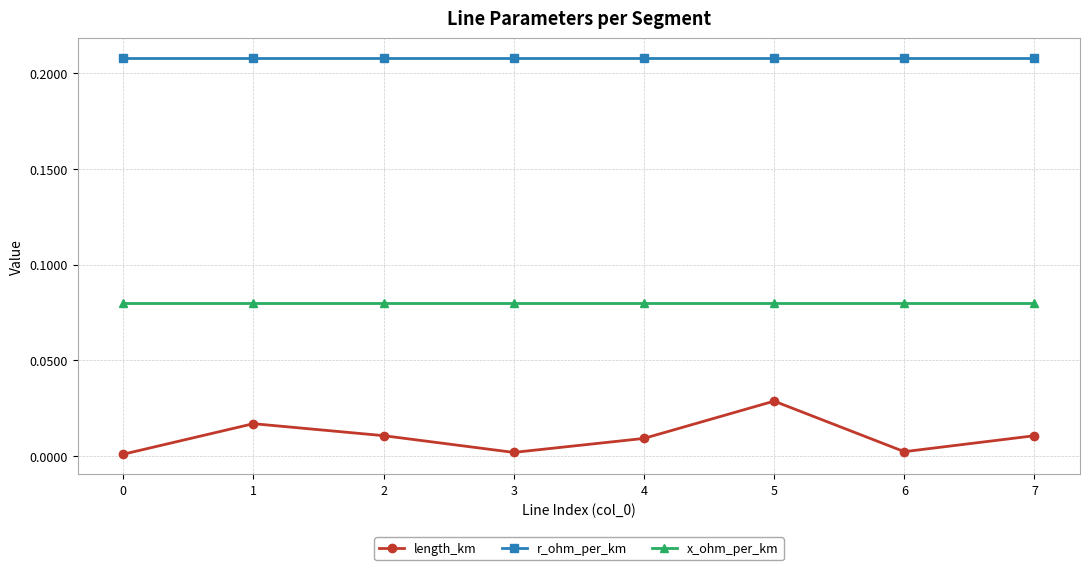

At which category does length_km reach its first local valley?

3